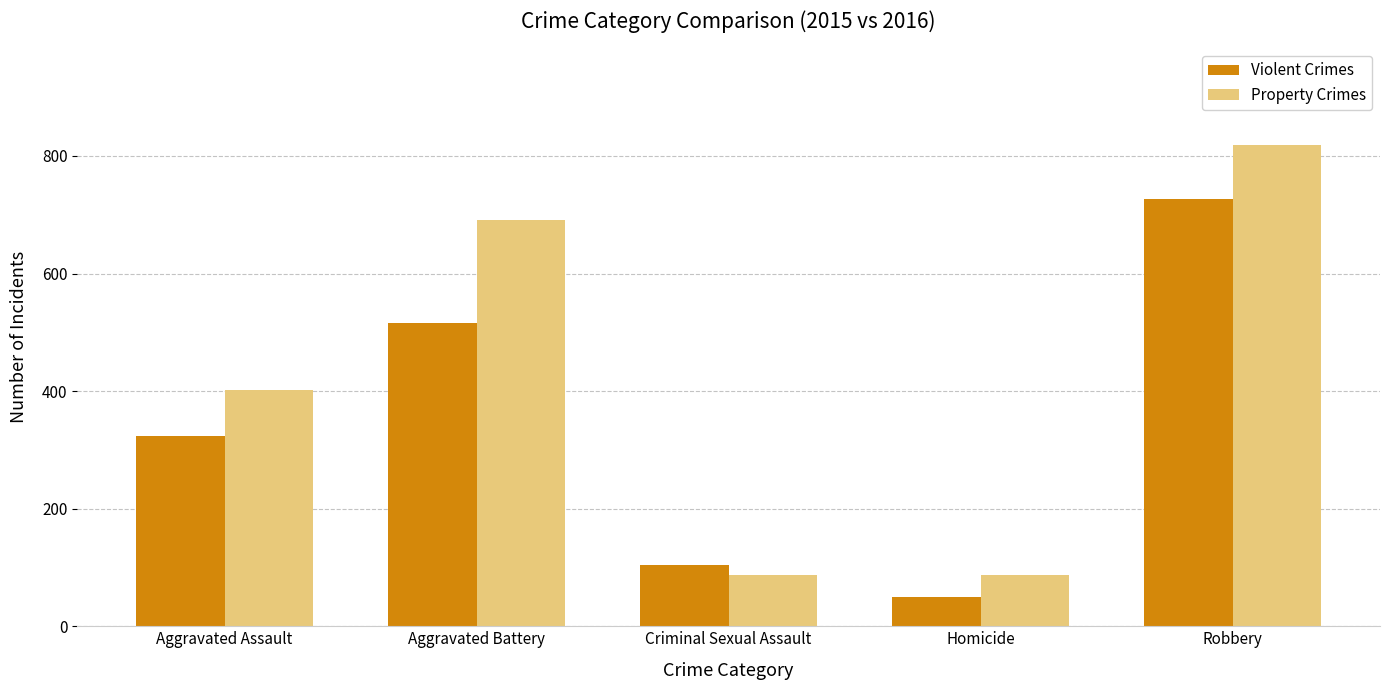

What is the difference between the maximum and second lowest values in the Property Crimes series?

732